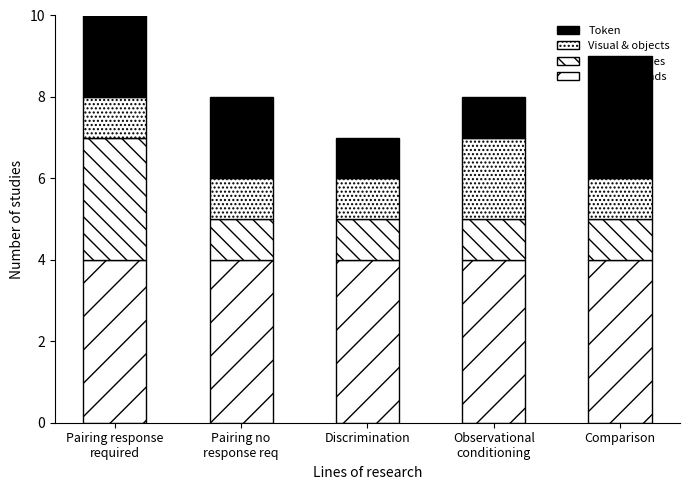

At which label does Token first exceed 2?

Comparison